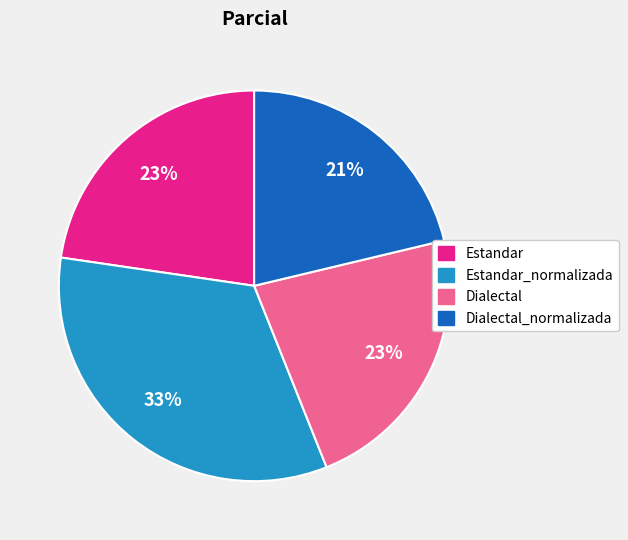

Is there a majority slice in this chart?

No